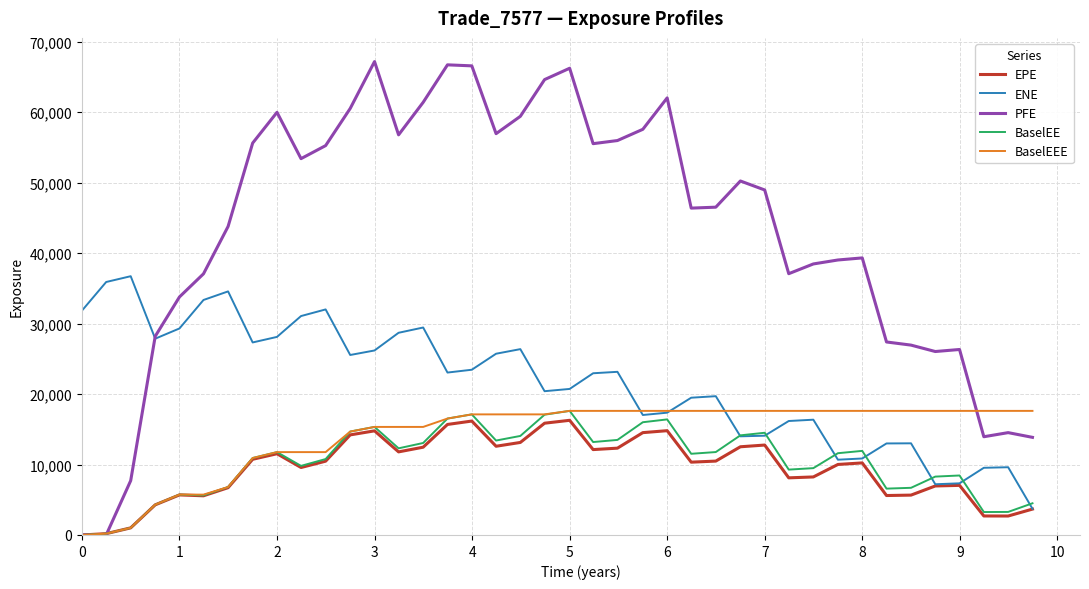

Which series has the widest spread of values?

PFE